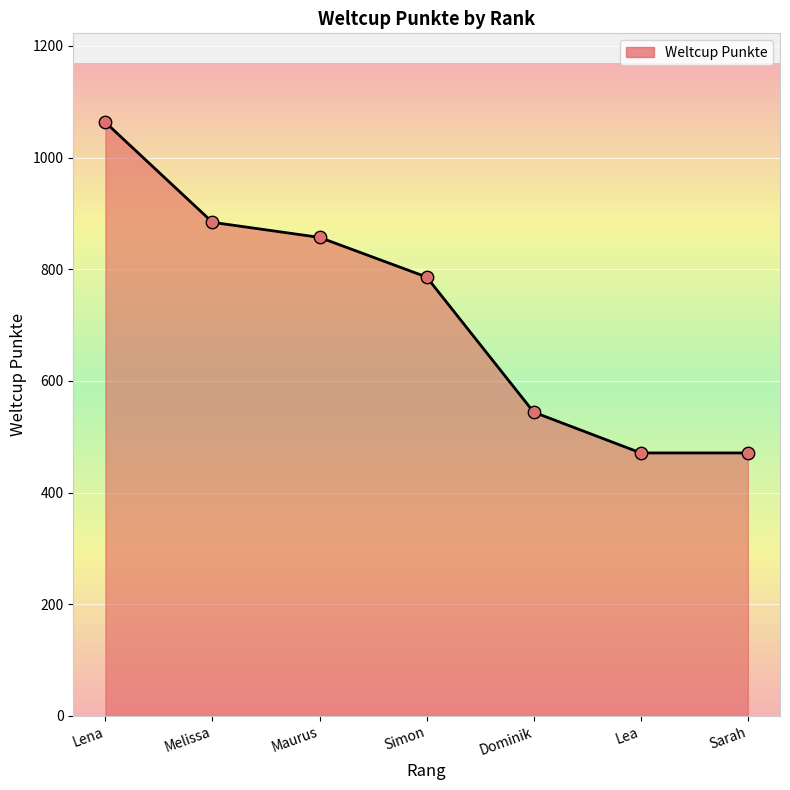

What is the change in value from Maurus to Simon?

-71